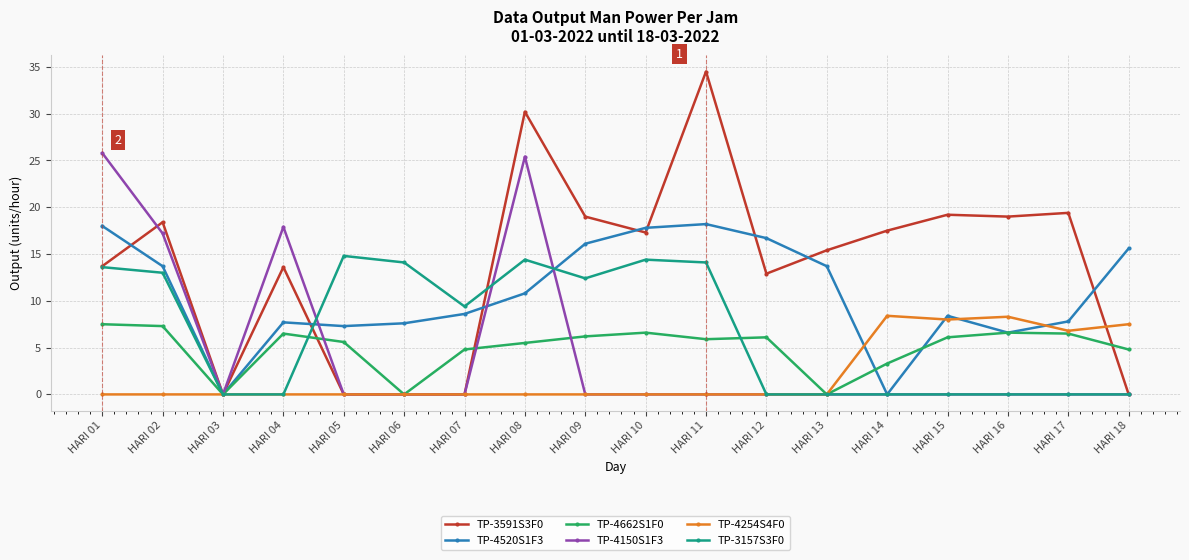

What is the spread (max minus min) of values at HARI 17?

19.4